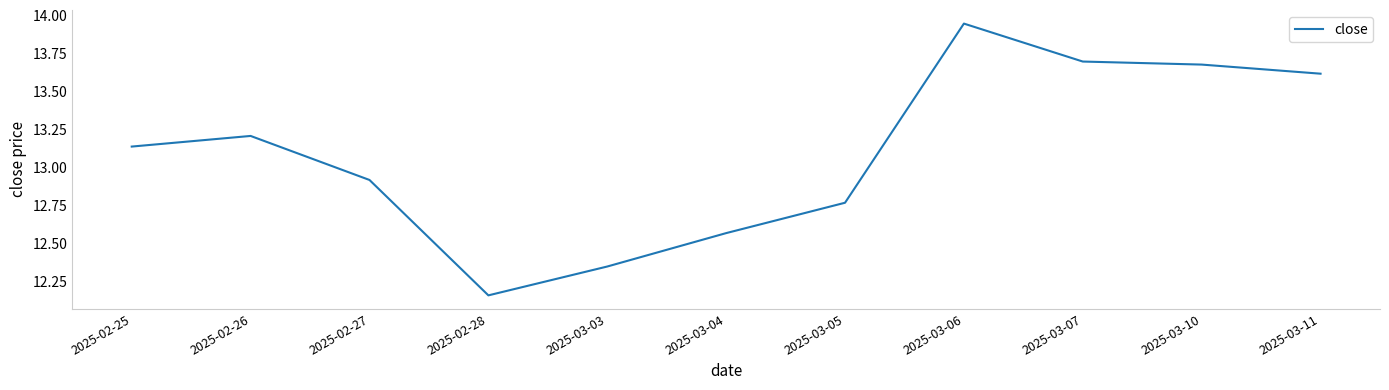

What position from the left is 2025-03-06?

8